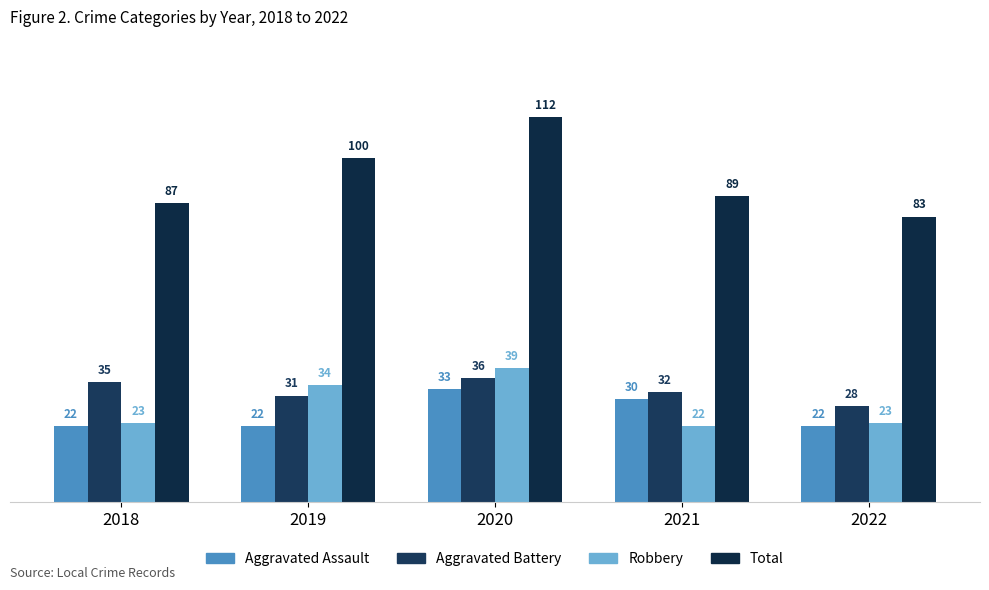

True or false: Total has a value of 159 at 2021.

False